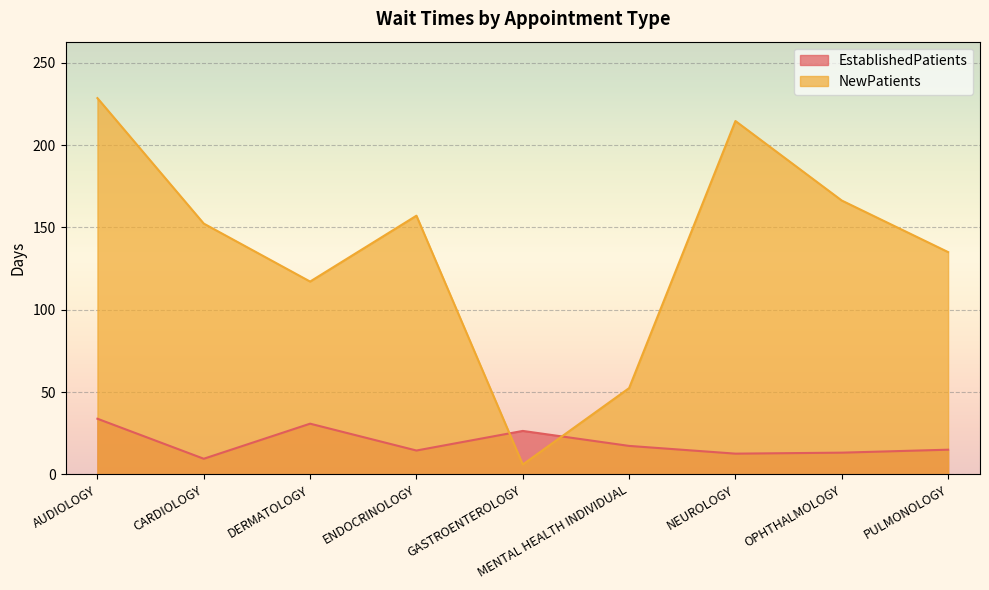

How many interior local valleys does the EstablishedPatients series have?

3